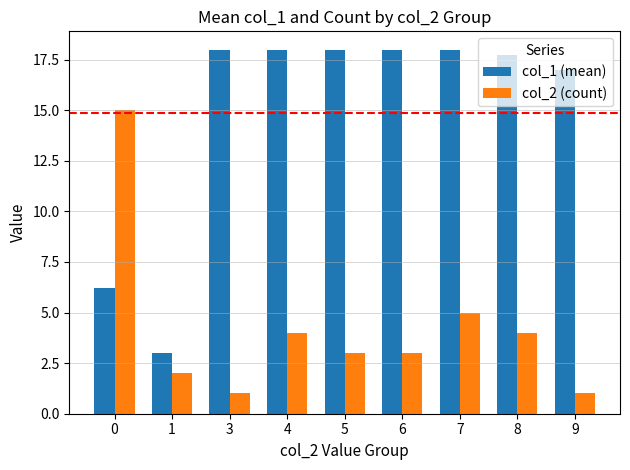

Does the chart contain stacked bars?

No